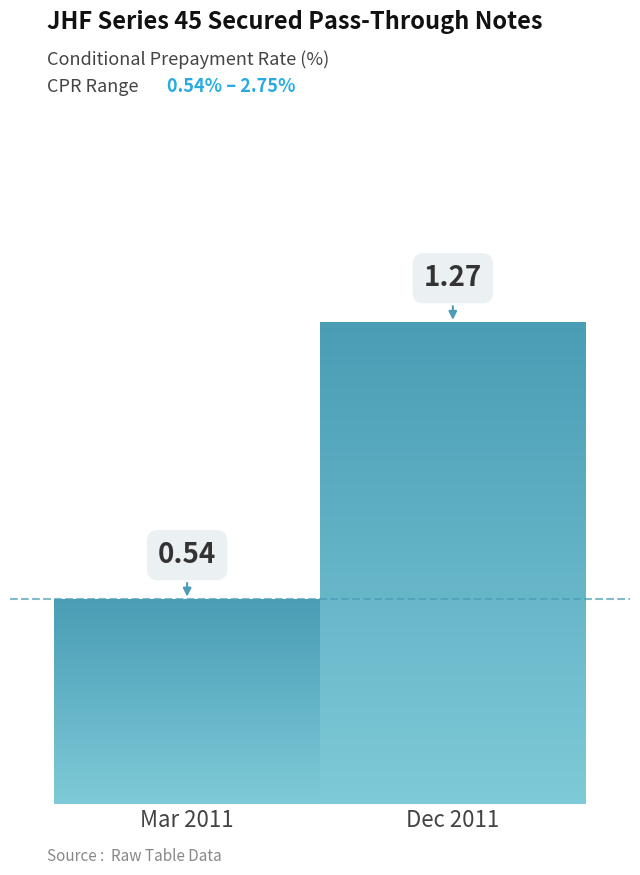

How many groups of bars are there?

1